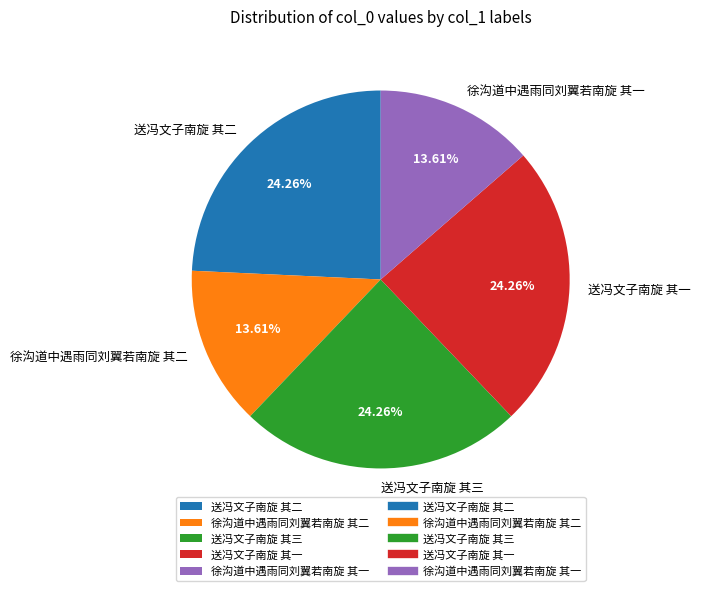

Between 送冯文子南旋 其二 and 徐沟道中遇雨同刘翼若南旋 其二, which is larger?

送冯文子南旋 其二